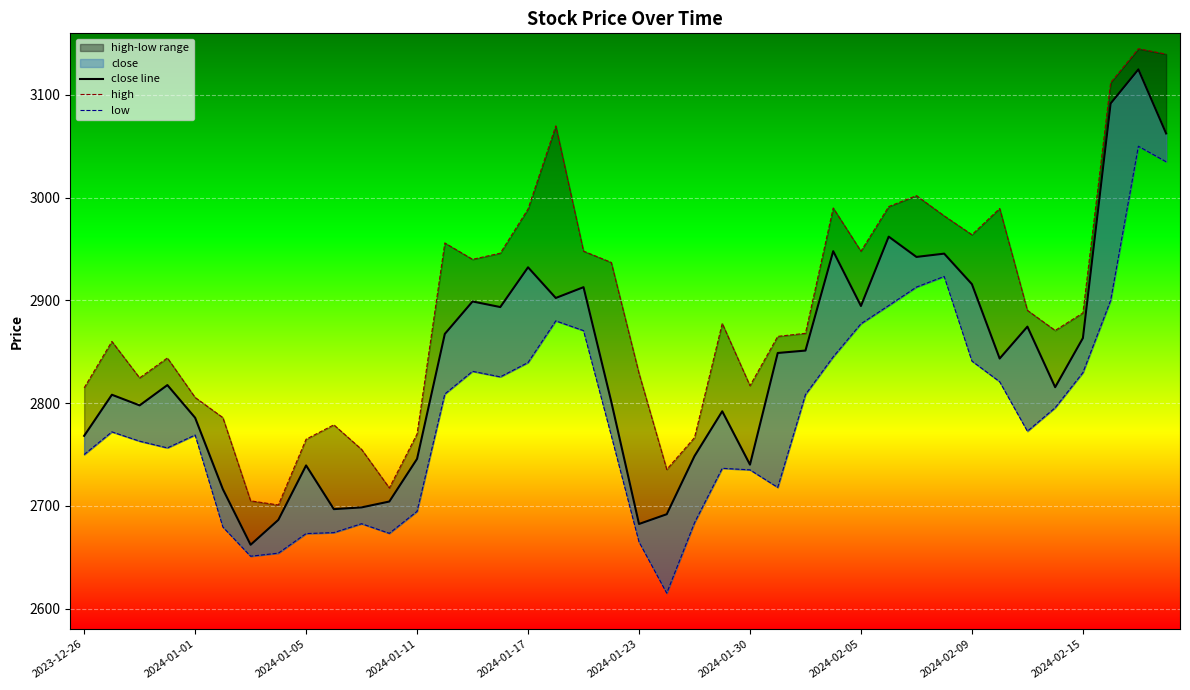

True or false: low has a value of 4790.6 at 2024-02-05.

False